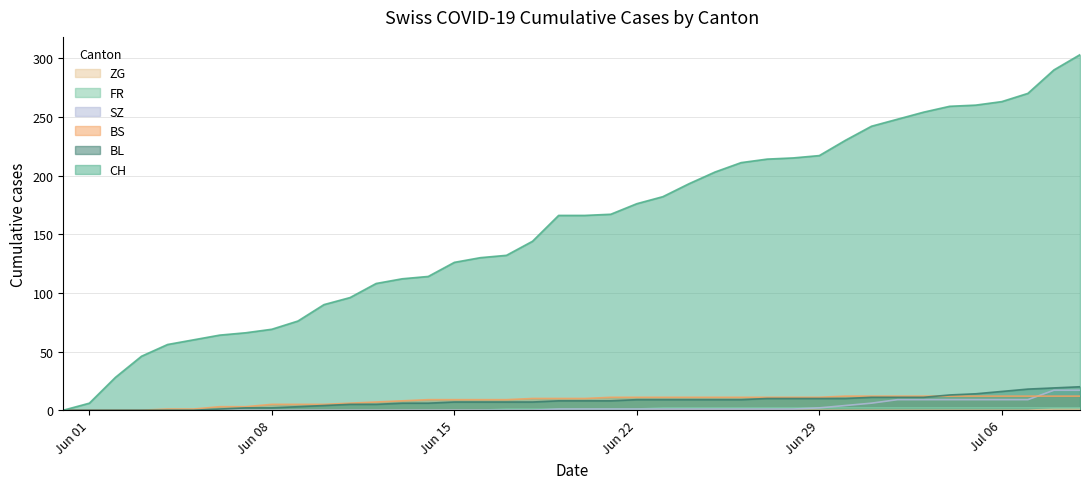

How many lines are shown in the chart?

6